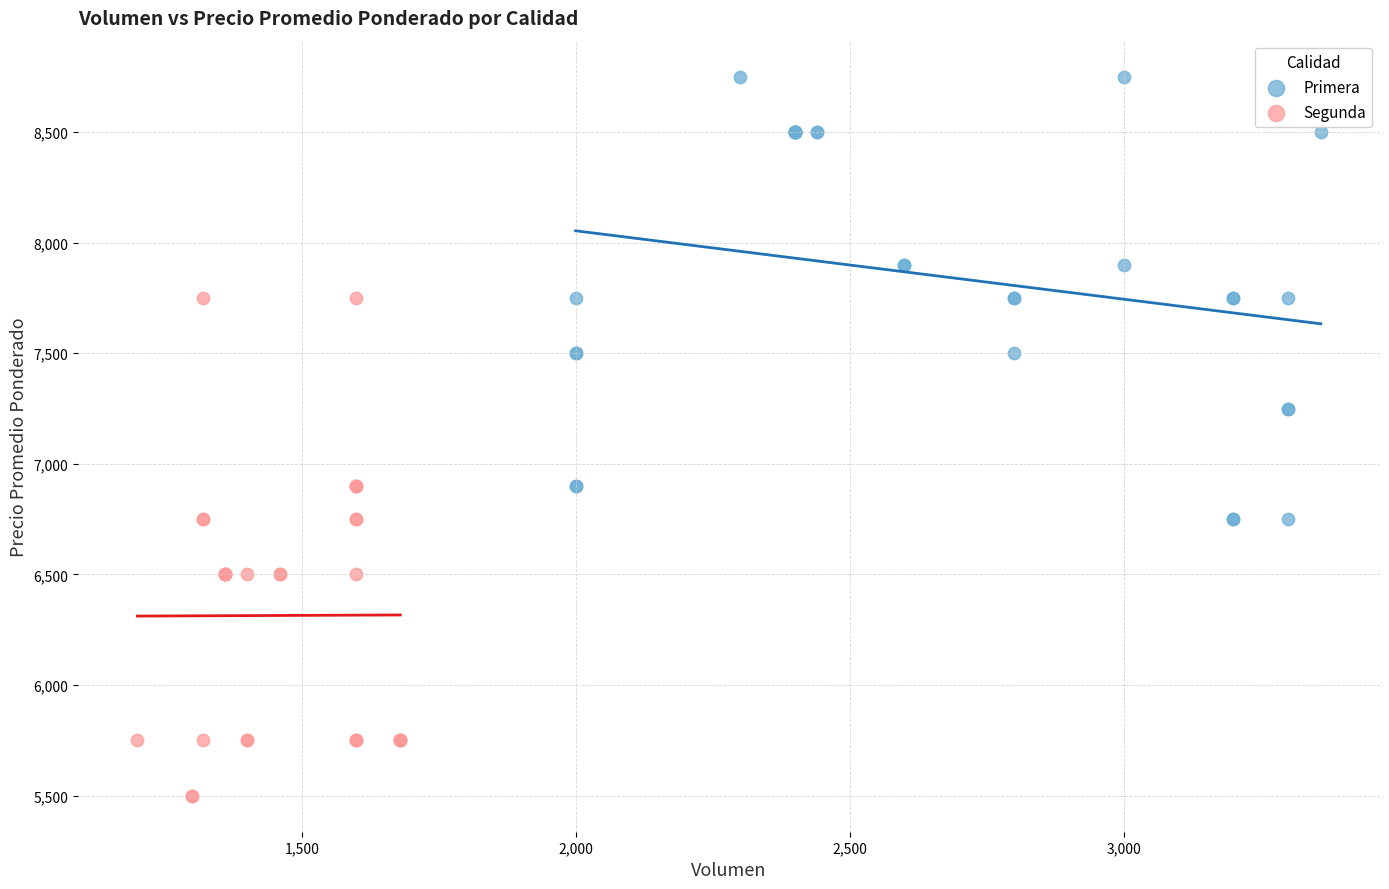

Which series reaches the maximum Y coordinate?

Primera